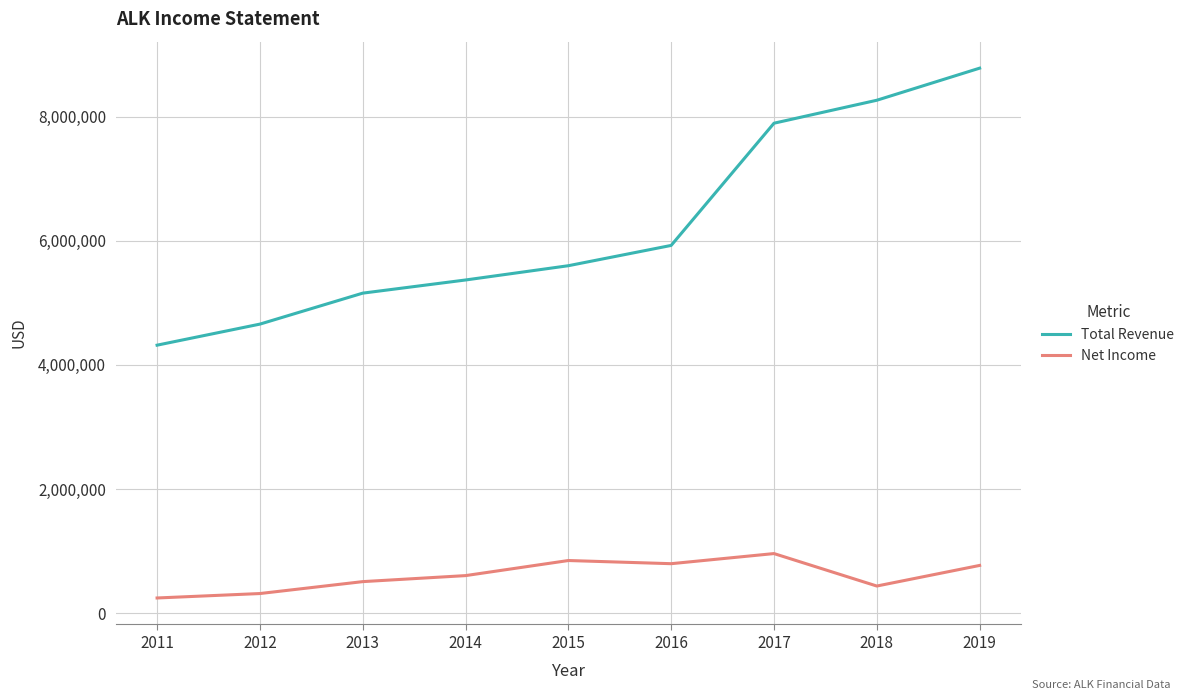

How many lines are shown in the chart?

2